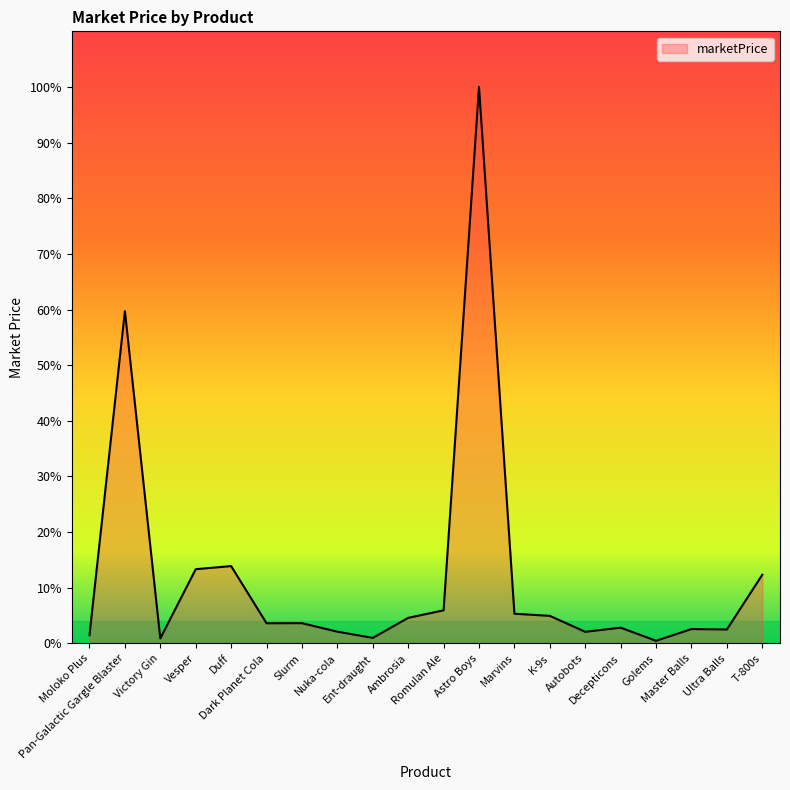

Does the chart have visible grid lines?

No